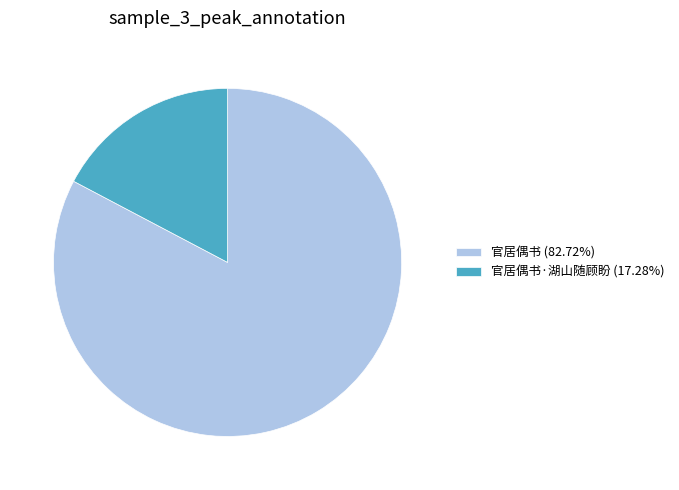

Combined, do 官居偶书 (82.72%) and 官居偶书·湖山随顾盼 (17.28%) account for over 50%?

Yes